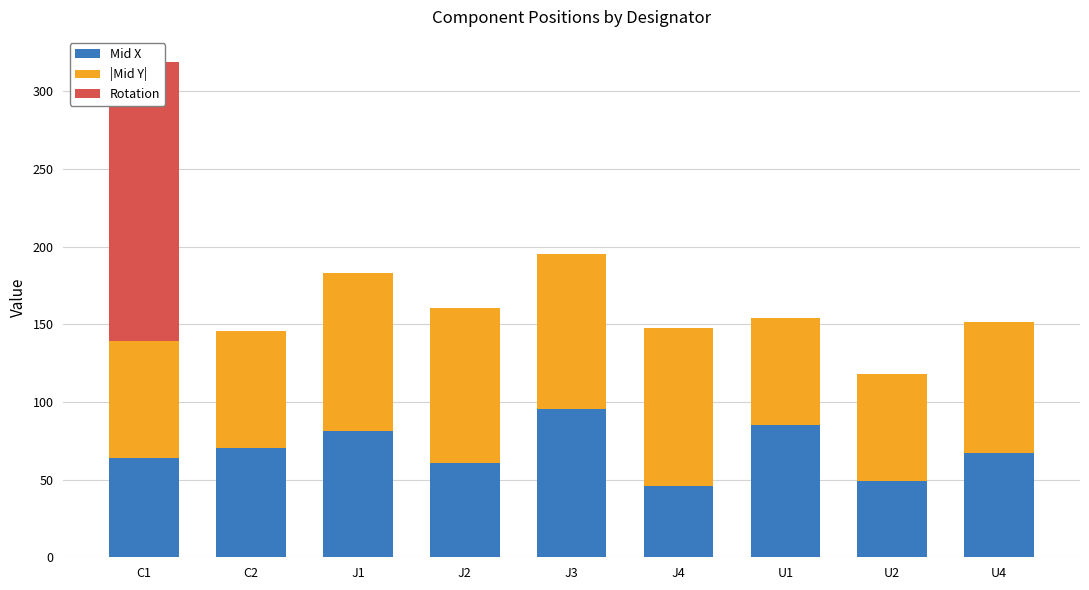

How many data points in Mid X are less than 67?

4